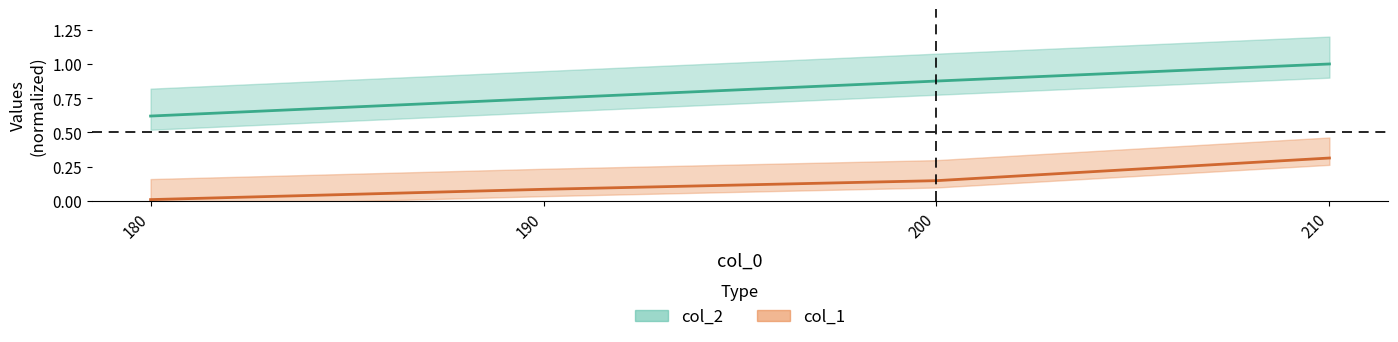

What is the difference between the highest and lowest values at 200?

0.7